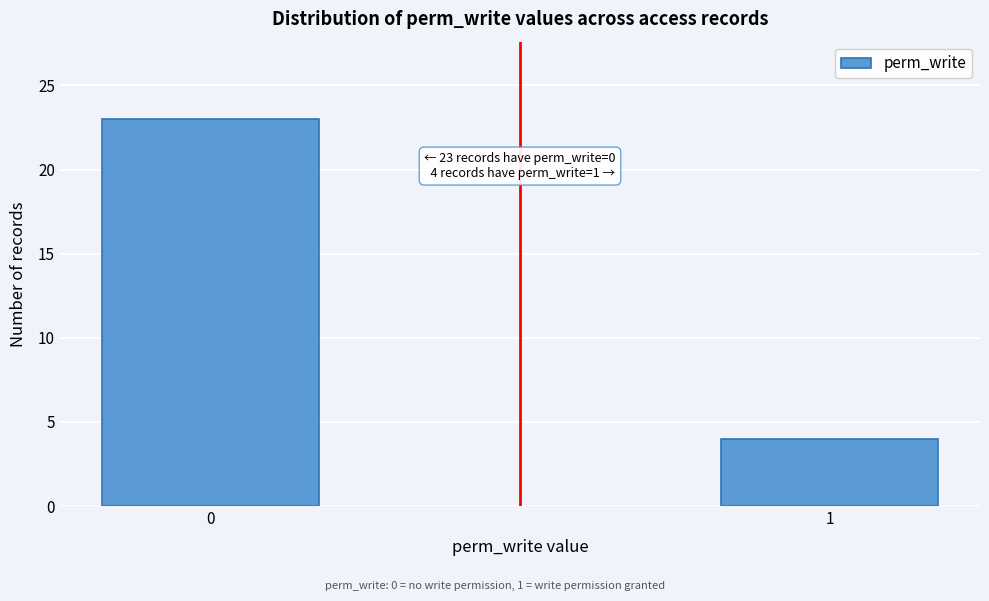

Reading right to left, what are all the values shown in this chart?

4	23